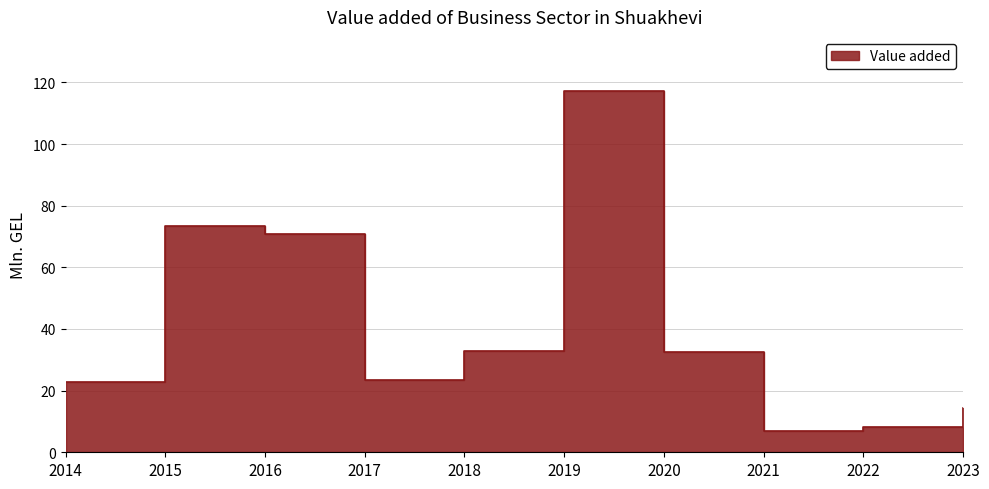

Read the value at 2020.

32.6